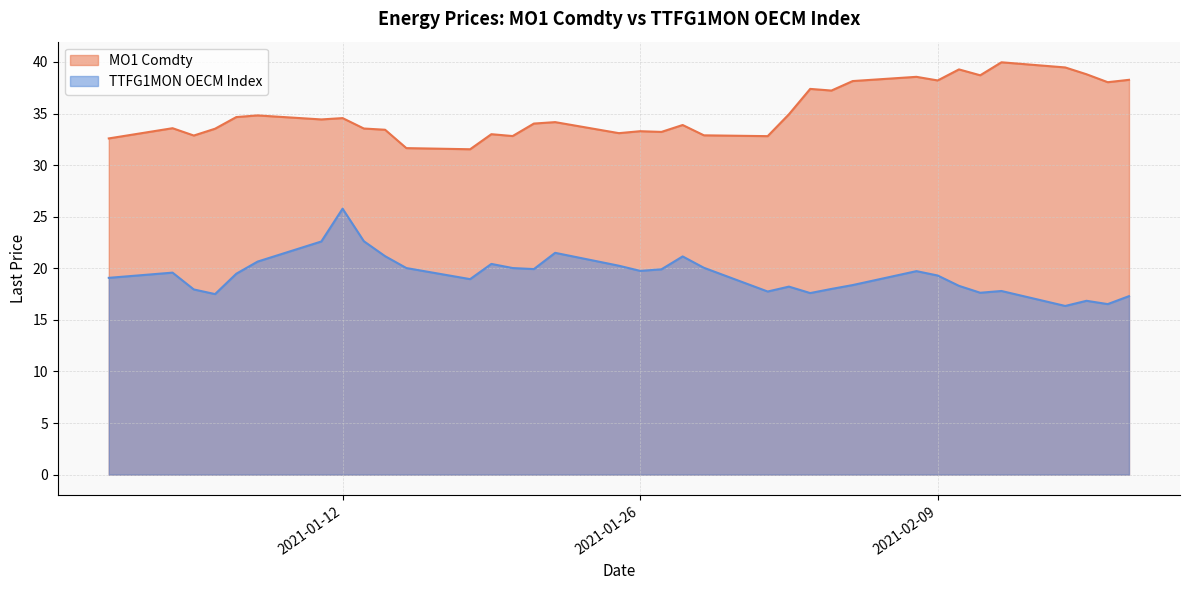

What is the spread (max minus min) of values at 2021-01-13?

10.9